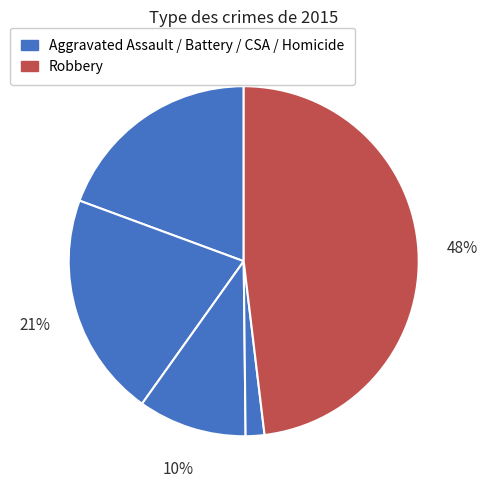

How many slices are in this pie chart?

5